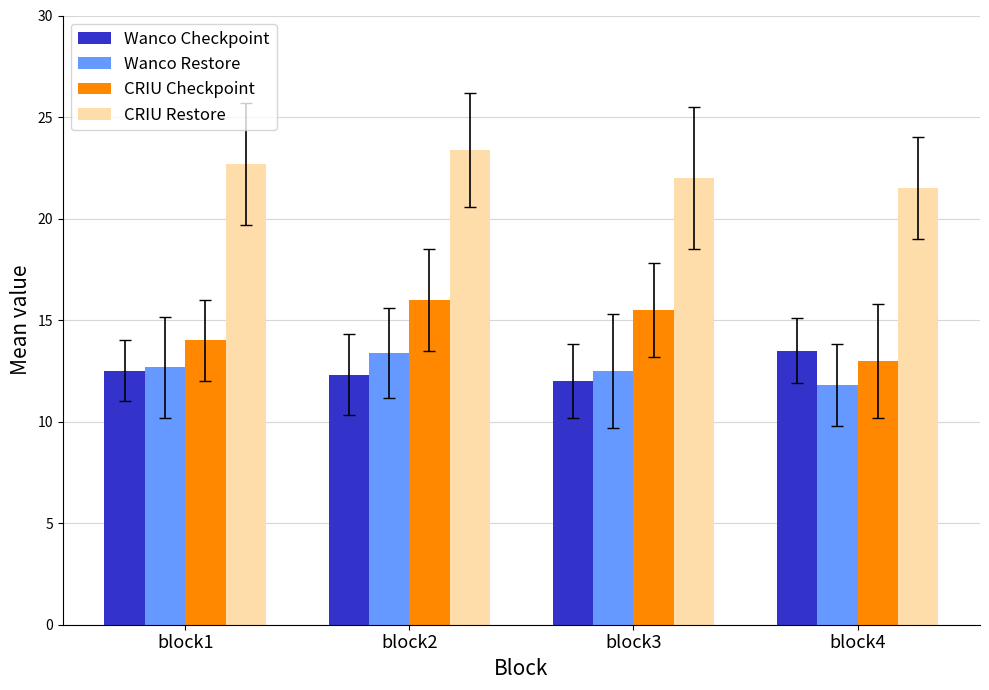

Does the chart contain any negative values?

No